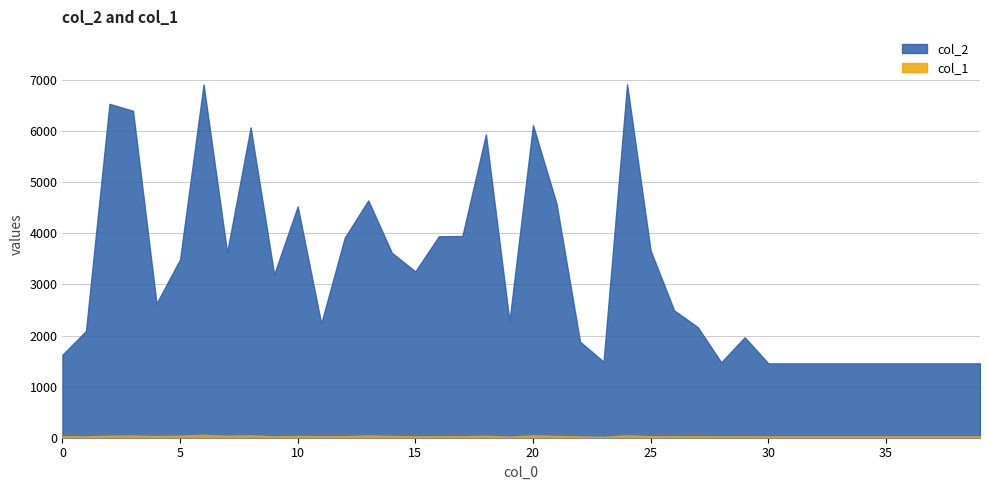

Where does the col_2 series first go above 2629?

2